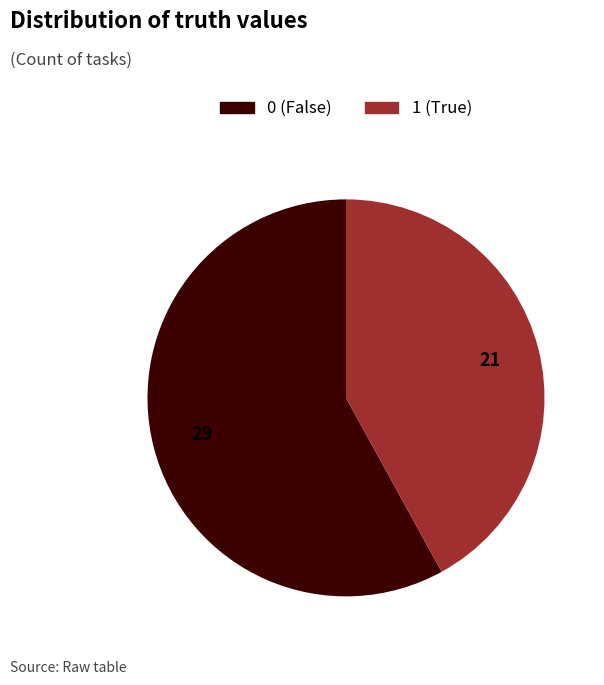

Is 1 the majority of the pie?

No